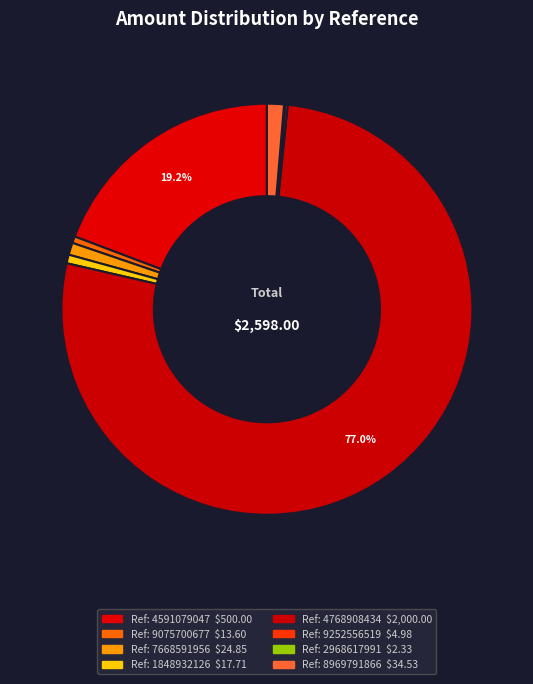

Does Ref: 4768908434 account for over 50% of the chart?

Yes